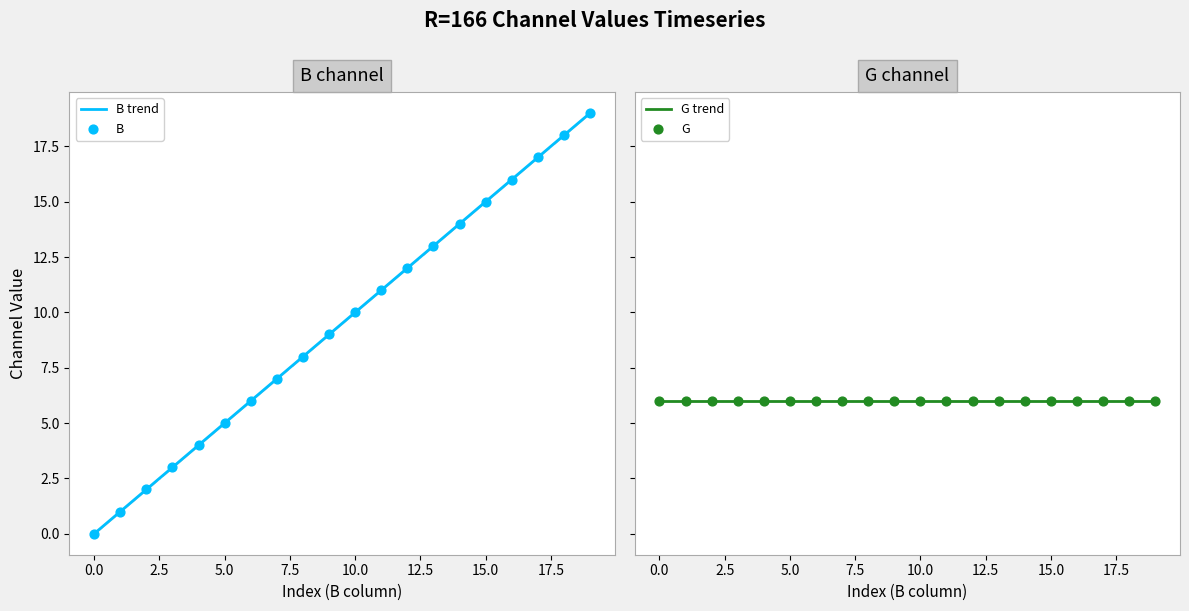

Is the value of G at 10 greater than the value of B trend at 11?

No